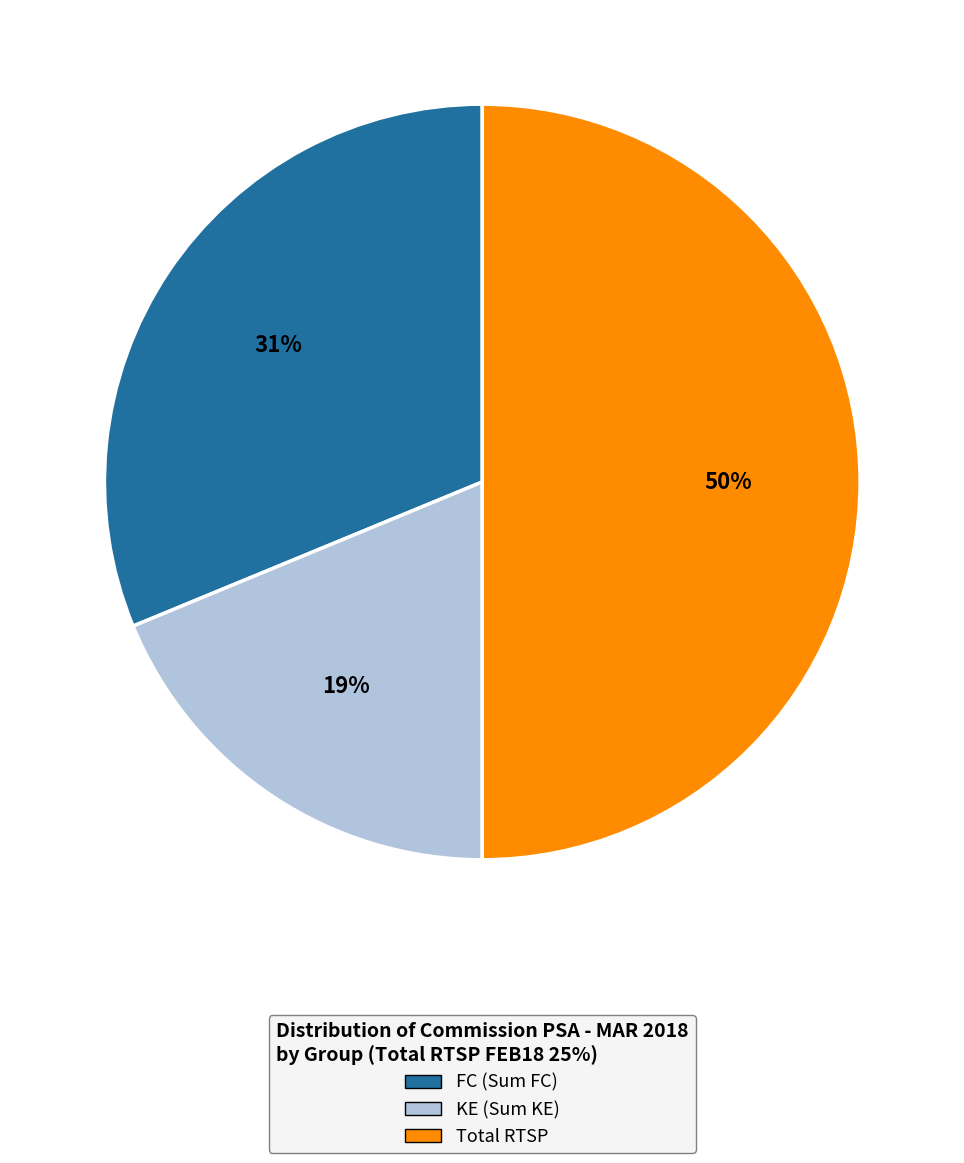

How many segments does this pie chart have?

3